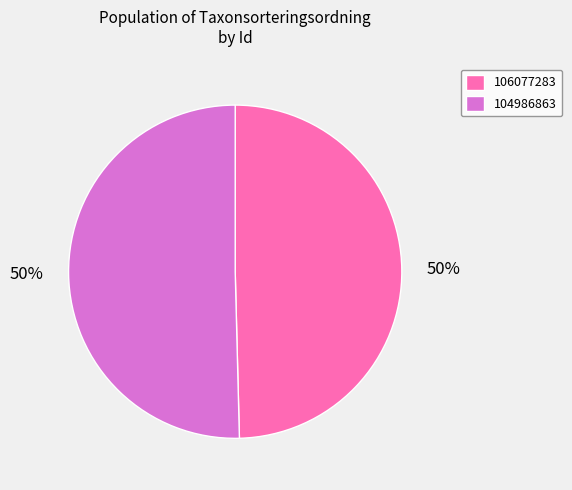

Which slice represents more than half of the pie?

104986863